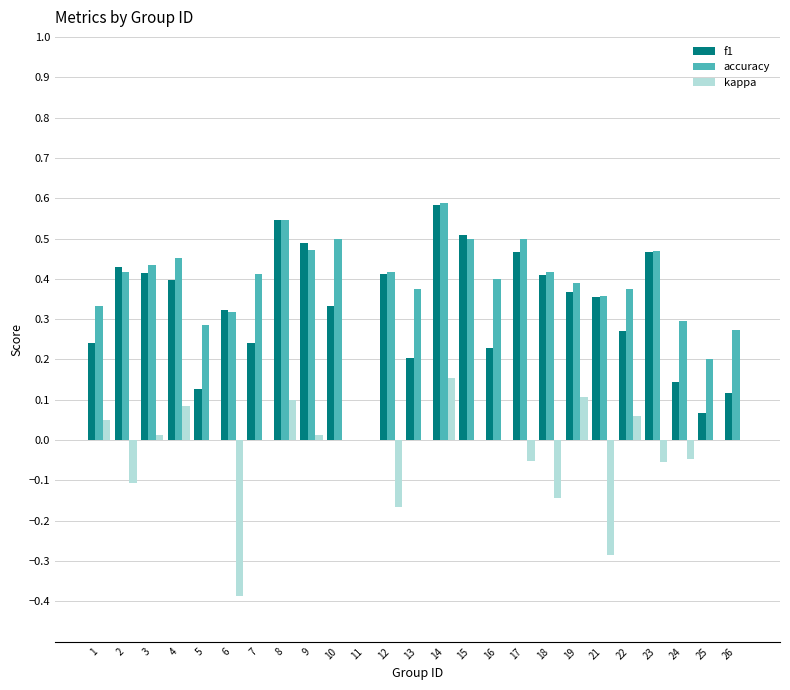

True or false: kappa has a value of 0.0 at 7.

True